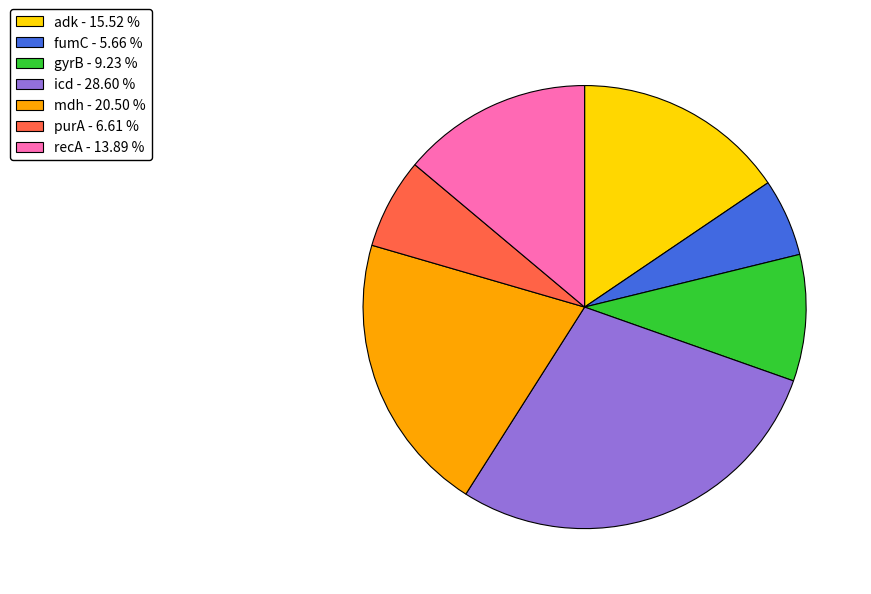

What is the ratio of the value at adk to the value at recA?

1.1